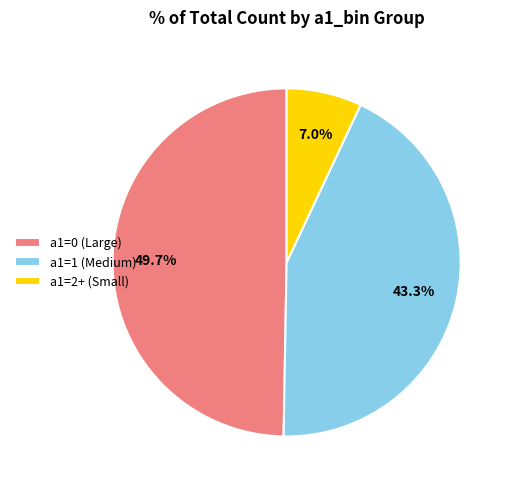

Which category has the biggest portion of the pie?

a1=0 (Large)